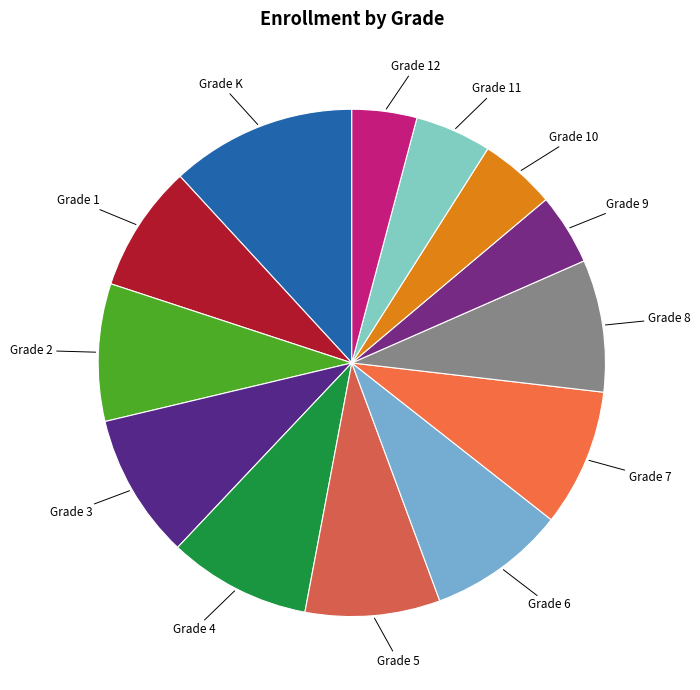

Do Grade 4 and Grade 1 together represent more than half of the pie?

No